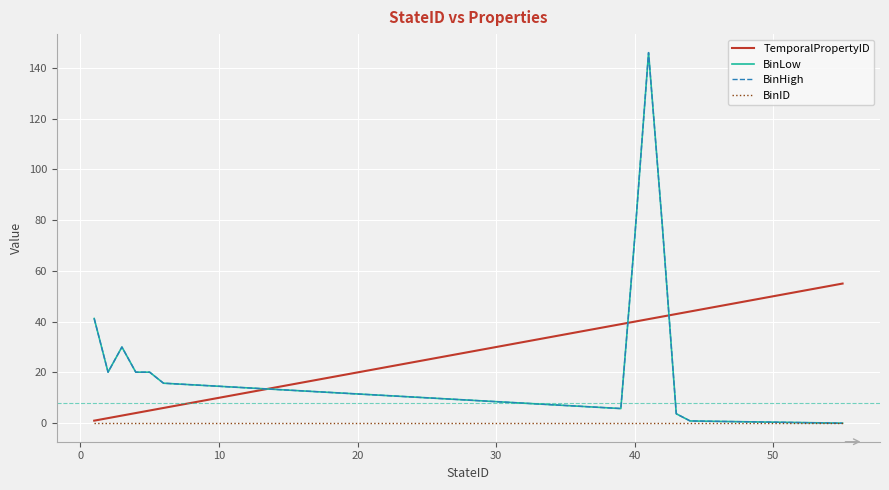

True or false: BinID and TemporalPropertyID intersect in this chart.

False